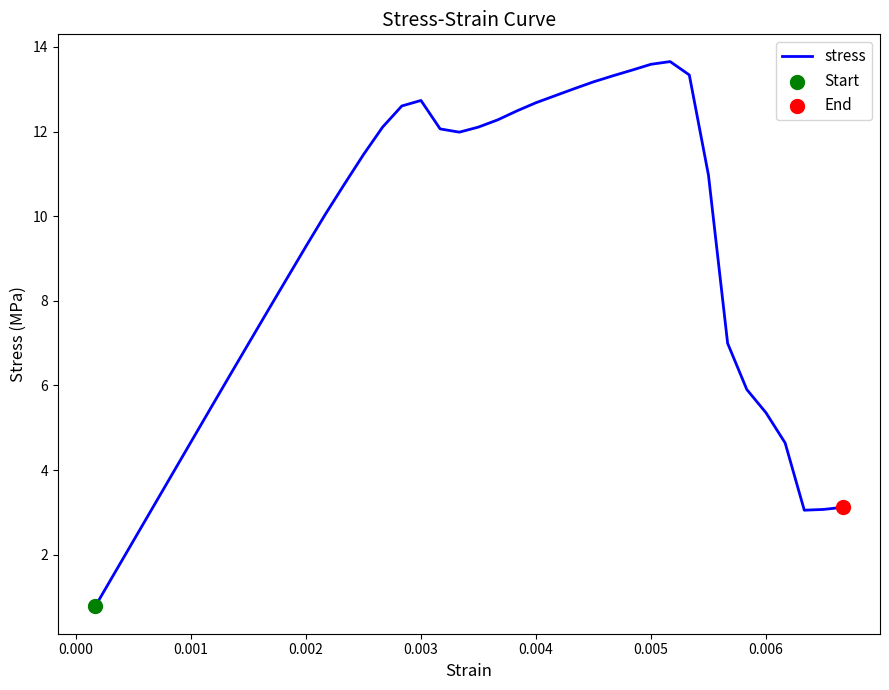

What is the difference between the maximum and minimum values?

12.9